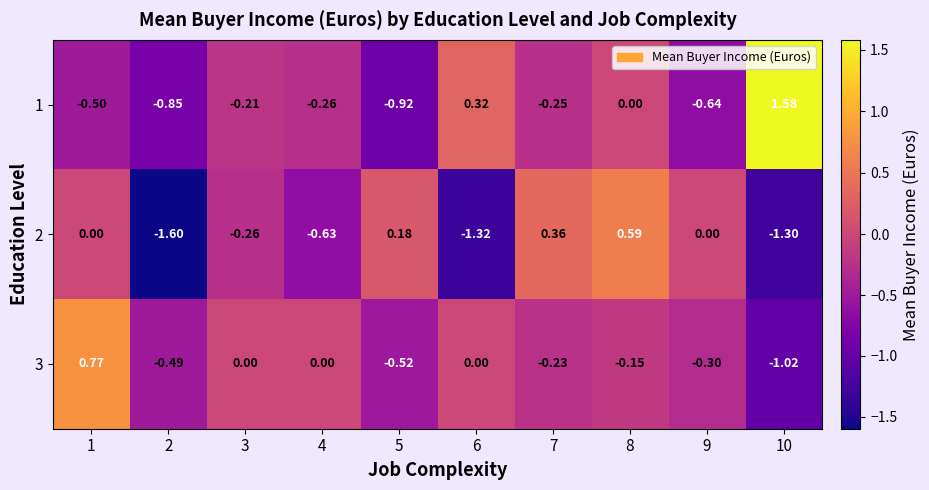

What is the total value across all series at 4?

-0.9